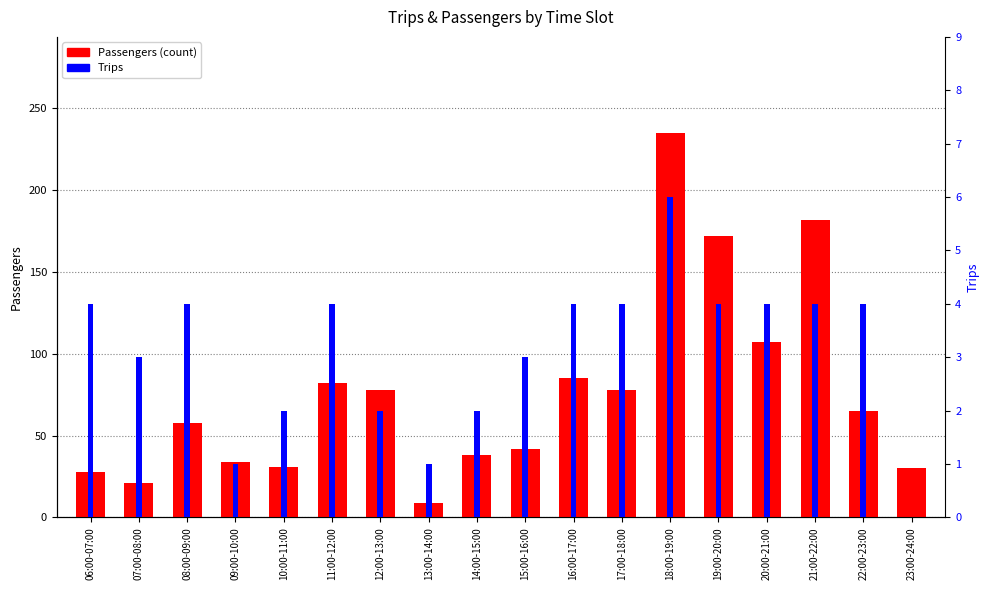

Count the Trips values in the range 2 to 4.

14